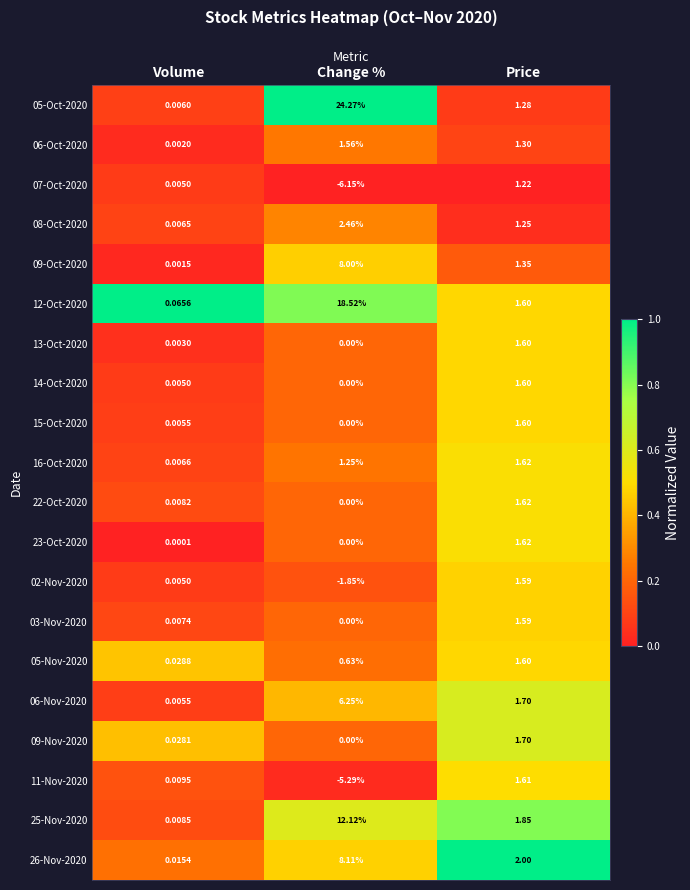

List the labels in order of 26-Nov-2020 value, largest first.

Change %, Price, Volume